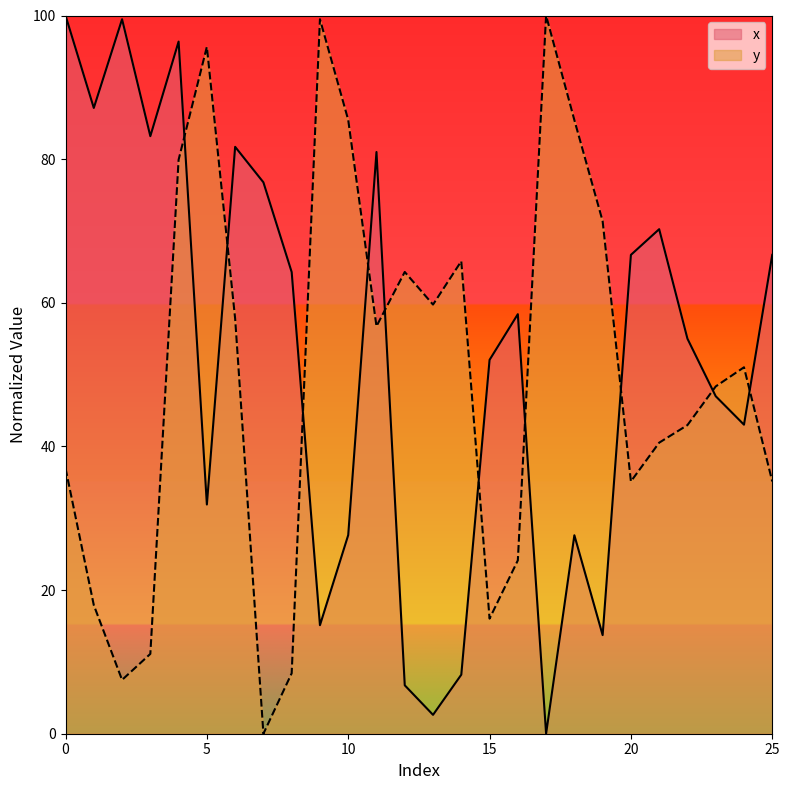

Rank the series by their maximum value, from lowest to highest.

x, y